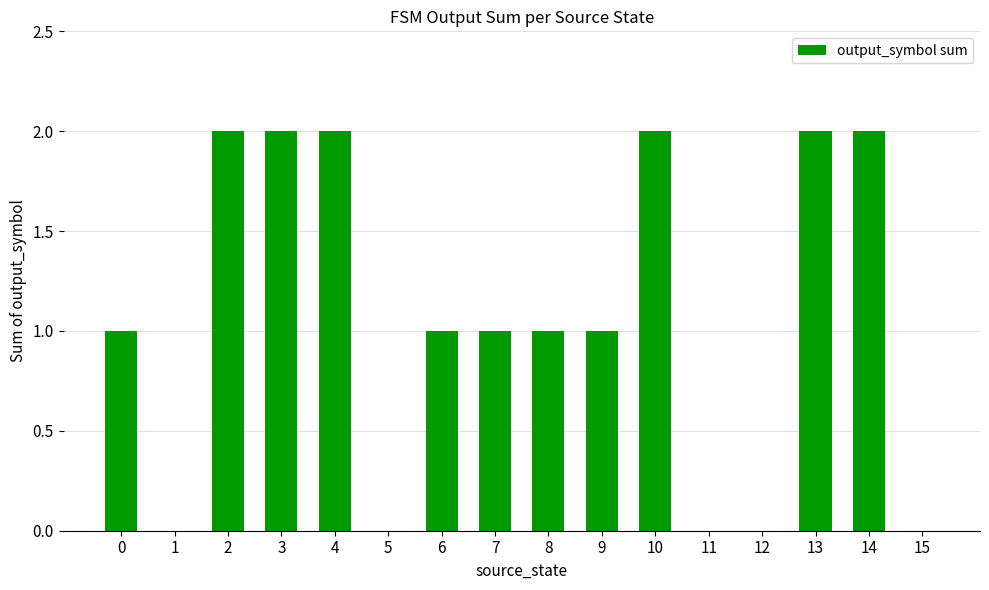

Is it true that the value at 5 is 1?

False